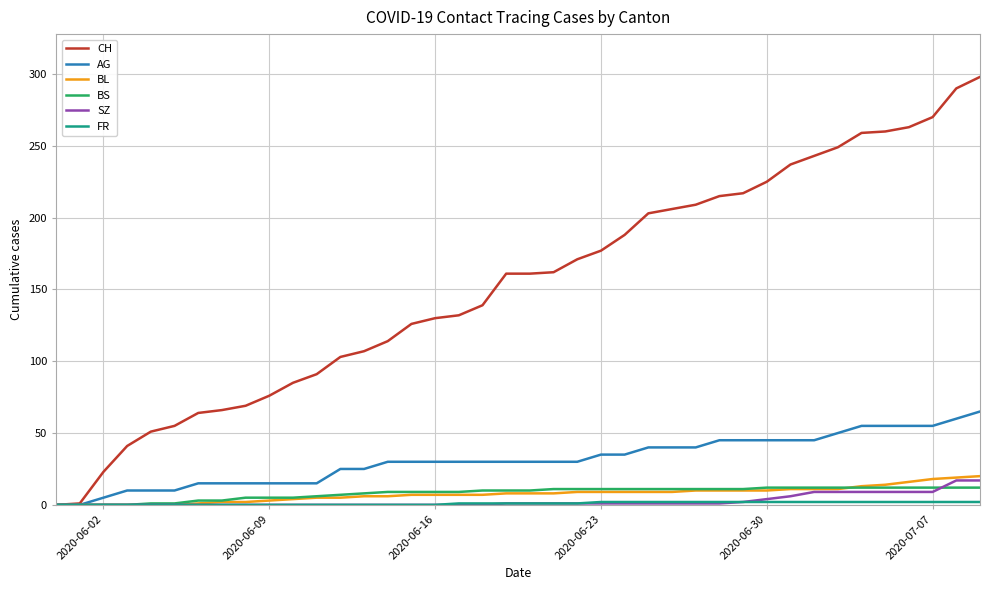

Which series has the largest range (max minus min)?

CH